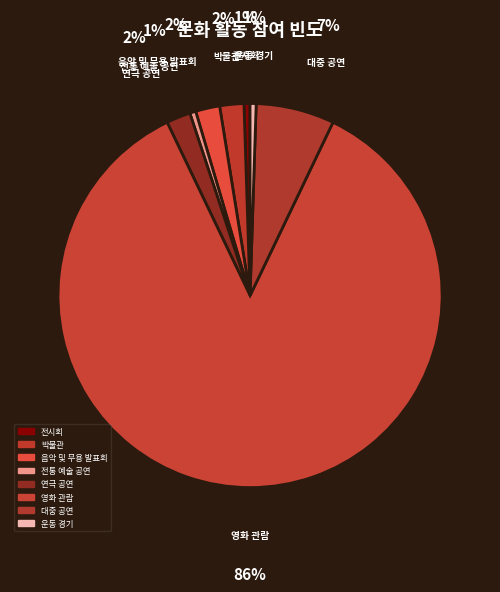

The 전시회 slice represents 11% of the pie. True or false?

False